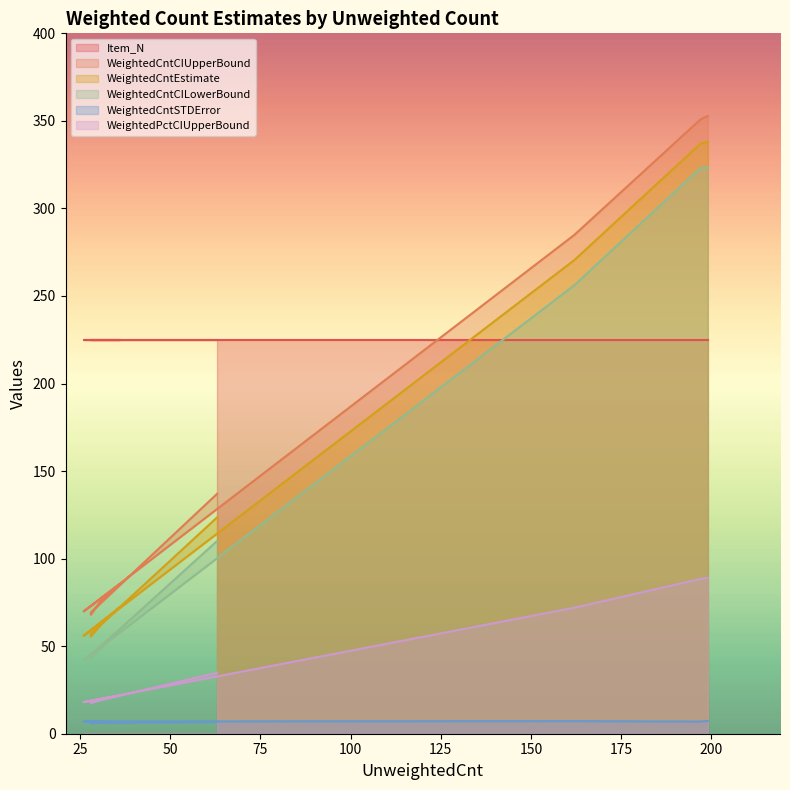

True or false: WeightedPctCIUpperBound and WeightedCntCIUpperBound cross at least once.

False